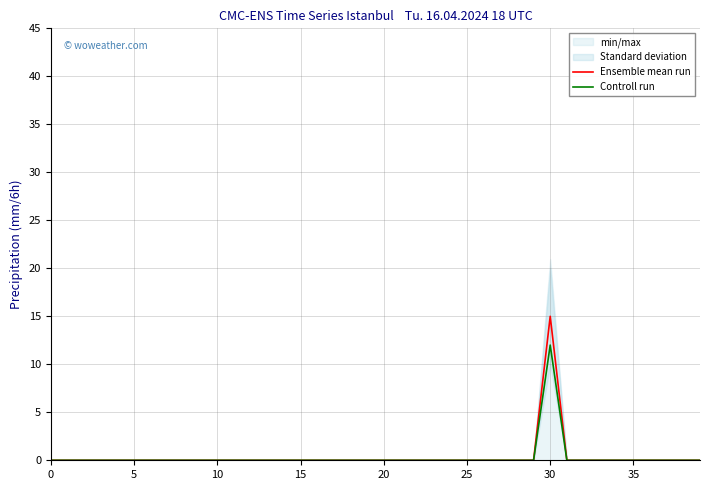

Reading left to right, list all the values displayed in this chart.

Ensemble mean run: 0	0	0	0	0	0	0	0	0	0	0	0	0	0	0	0	0	0	0	0	0	0	0	0	0	0	0	0	0	0	15	0	0	0	0	0	0	0	0	0
Controll run: 0	0	0	0	0	0	0	0	0	0	0	0	0	0	0	0	0	0	0	0	0	0	0	0	0	0	0	0	0	0	12	0	0	0	0	0	0	0	0	0